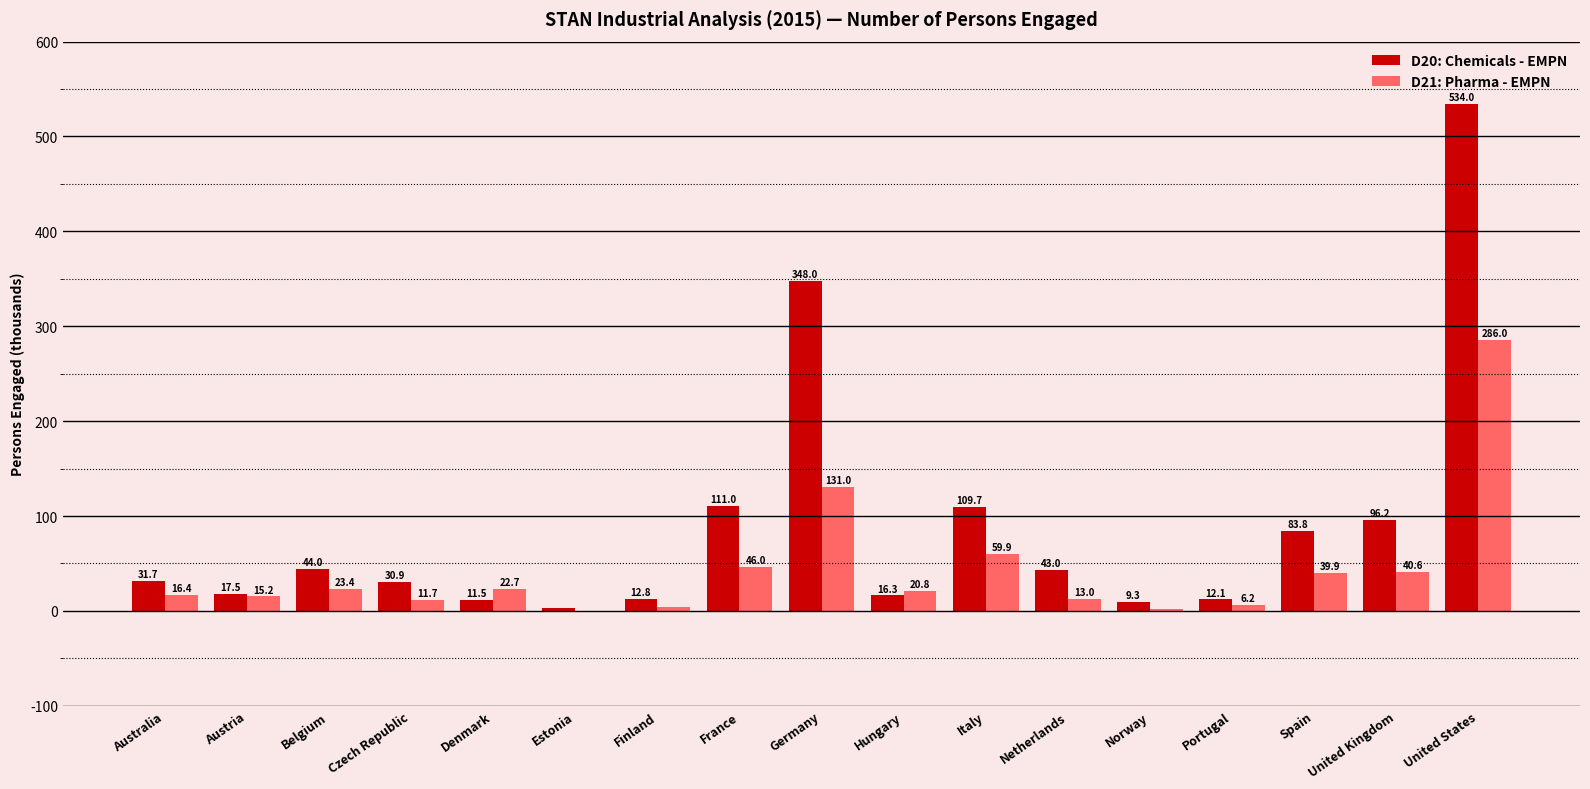

What is the average value of the D20: Chemicals - EMPN series?

89.1